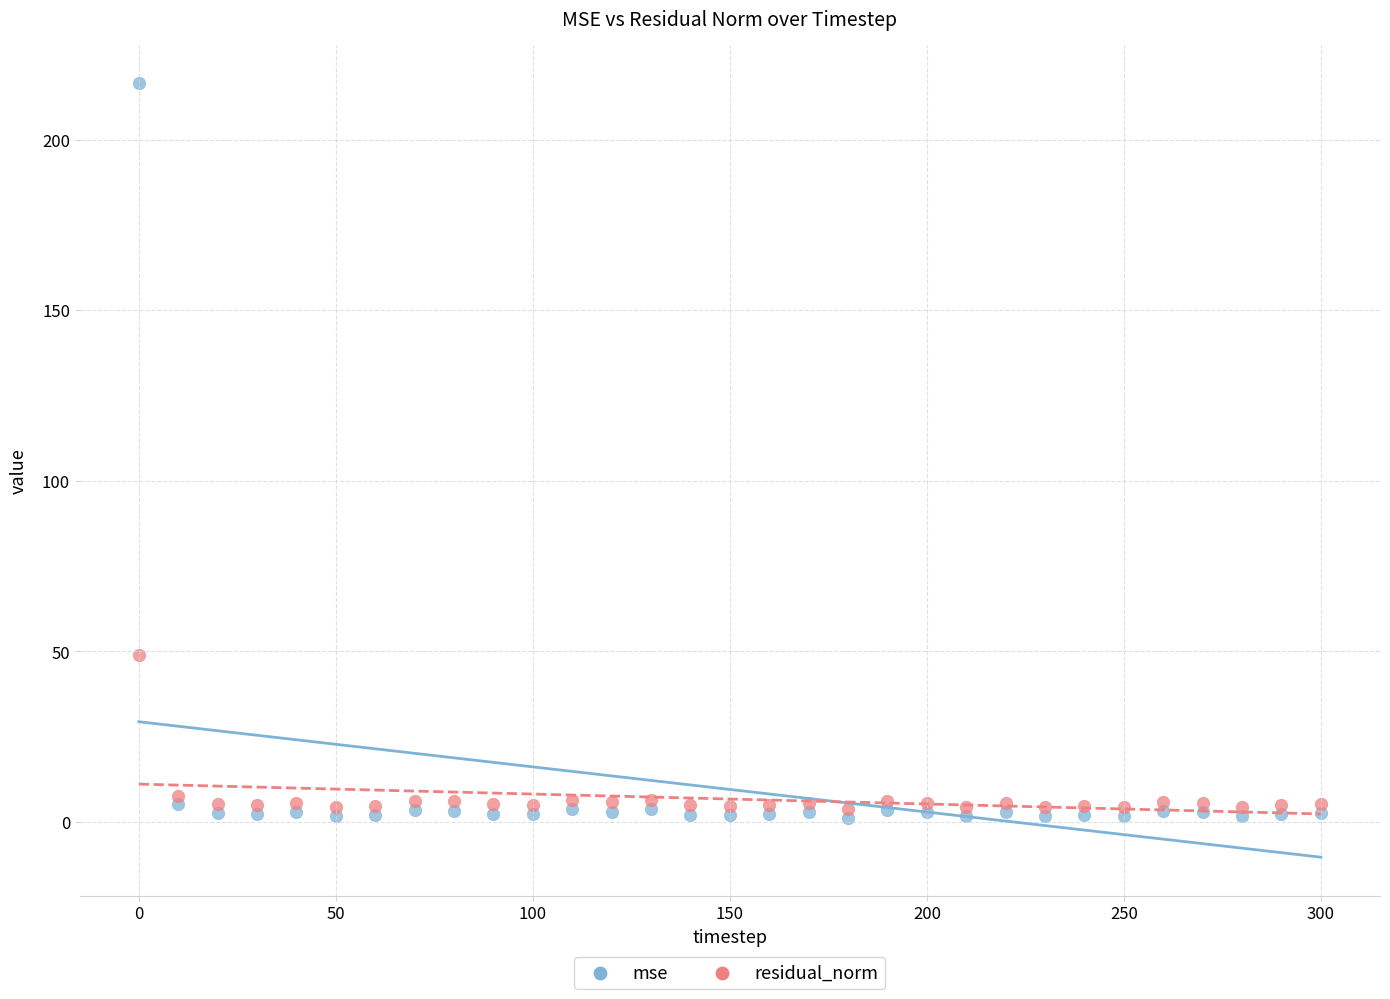

In the mse series, what Y value is closest to 108?

5.4